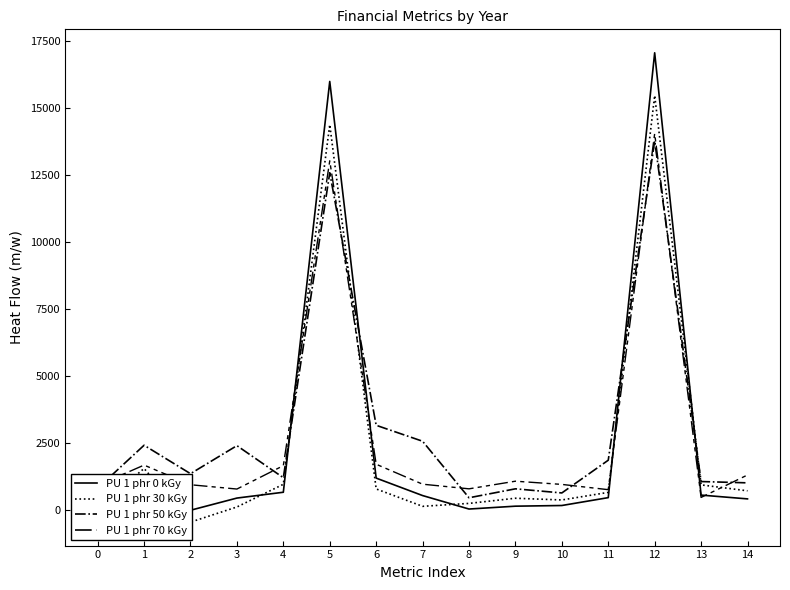

What is the value of the 12 Y22 point at the 3rd from the left?

-463.9